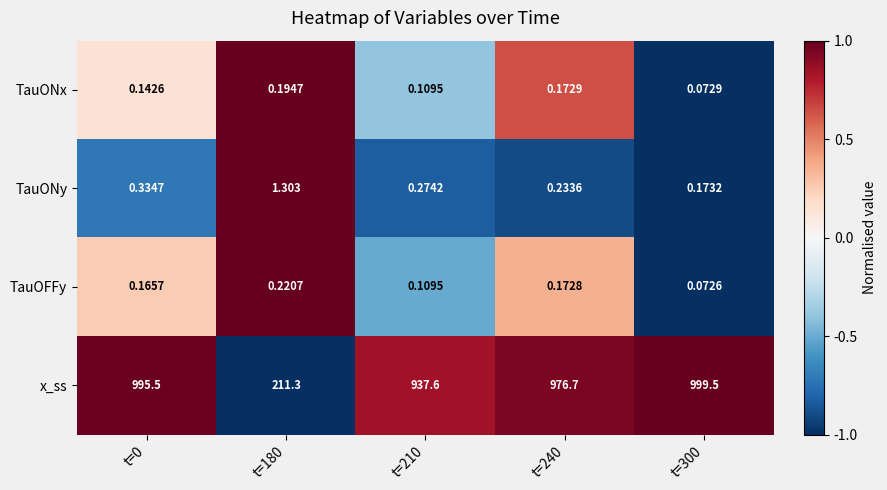

Which series has the largest total across all categories?

x_ss